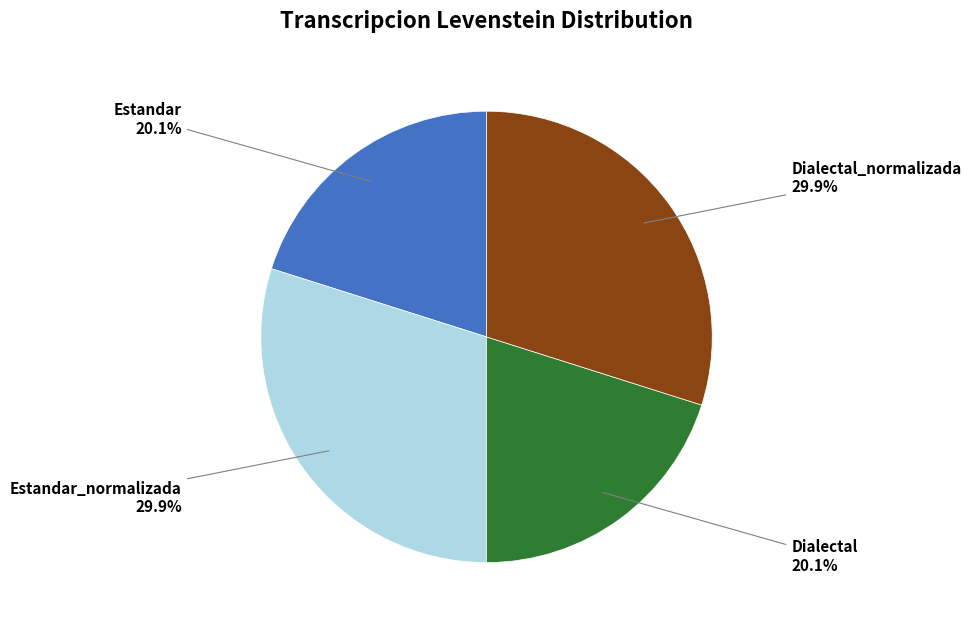

Count the number of slices in the pie.

4